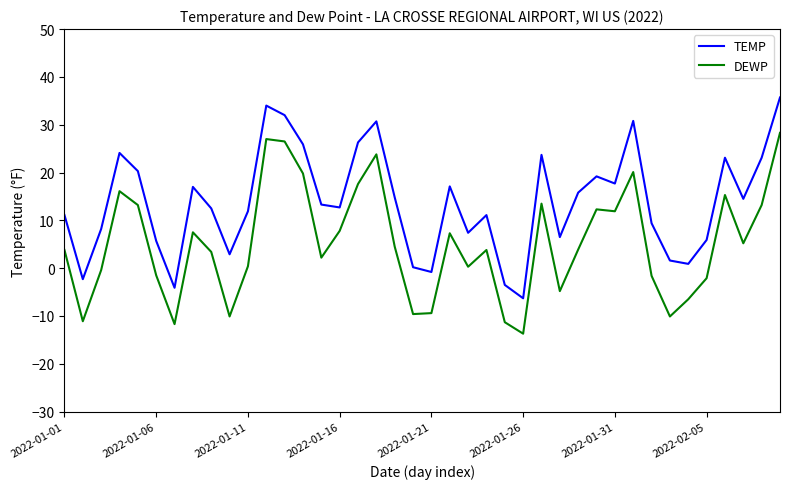

Which series has the largest total across all categories?

TEMP